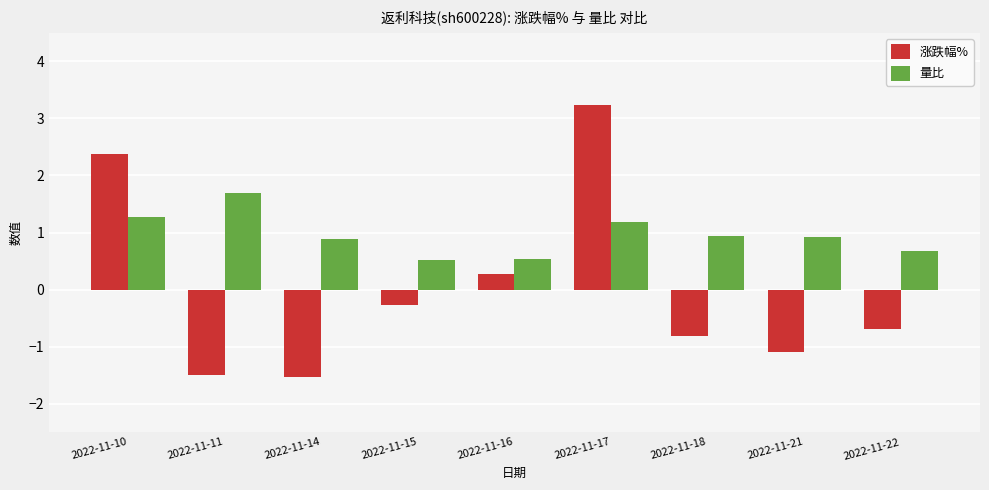

At which label does 涨跌幅% reach its peak?

2022-11-17